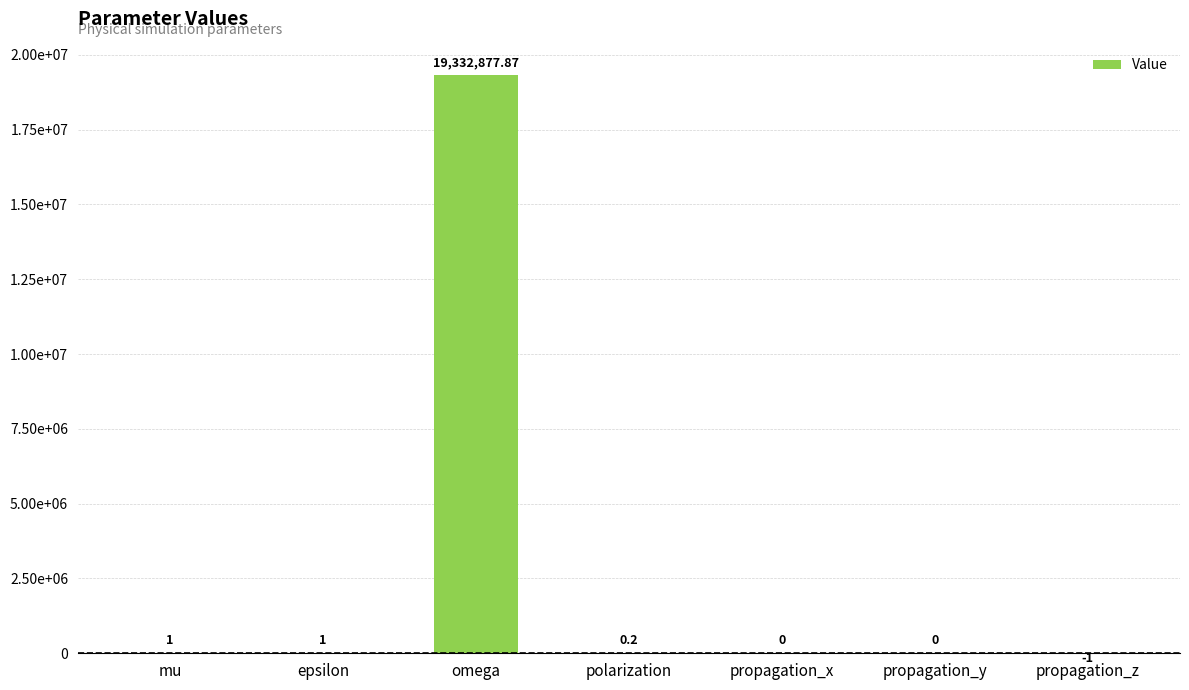

Rank the categories by value from highest to lowest.

omega, mu, epsilon, polarization, propagation_x, propagation_y, propagation_z